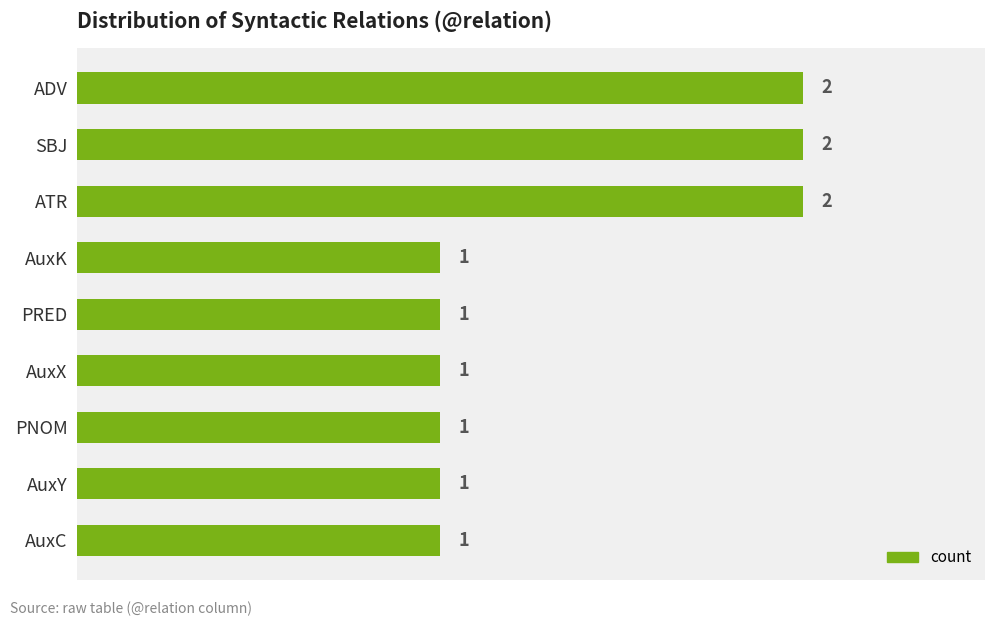

What is the change in value from AuxK to ADV?

+1